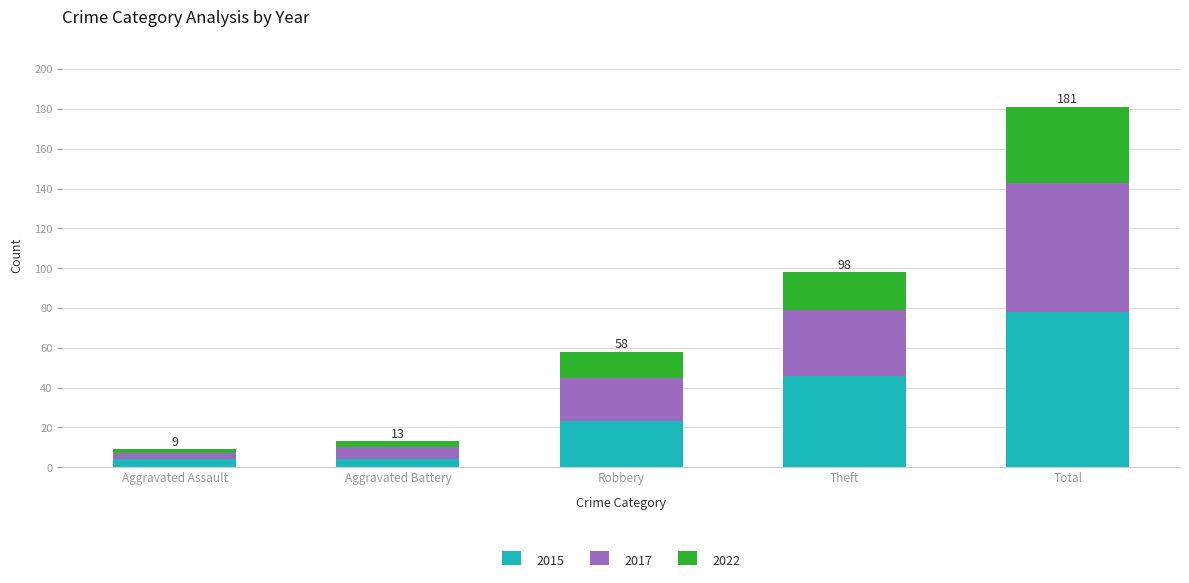

What is the lowest value of the 2015 series?

4